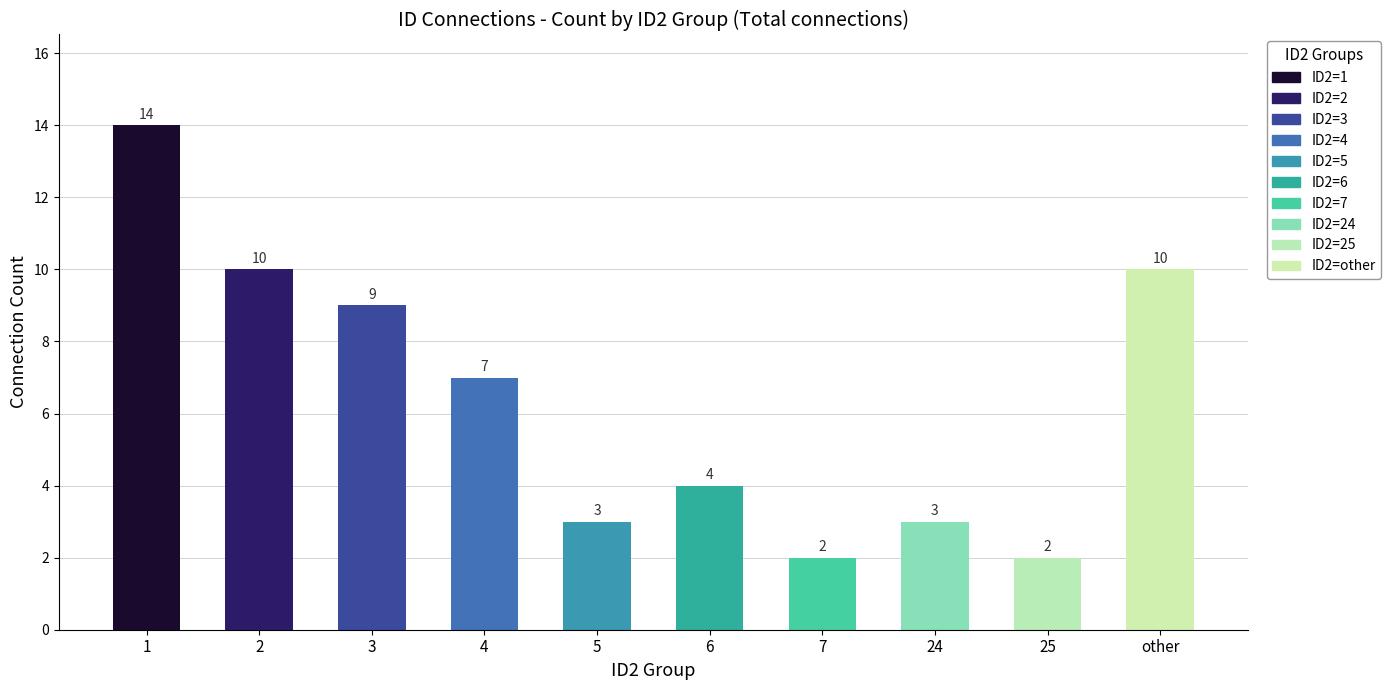

Rank the categories by value from highest to lowest.

1, 2, other, 3, 4, 6, 5, 24, 7, 25